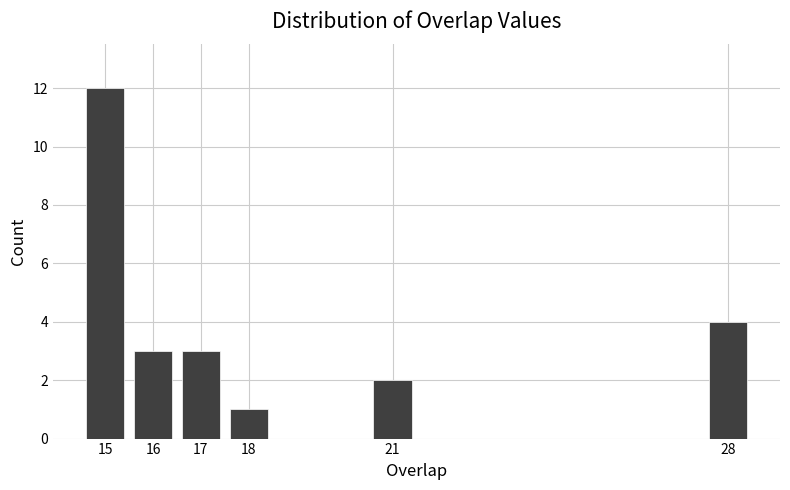

Reading left to right, extract all data points from this chart.

15=12	16=3	17=3	18=1	21=2	28=4